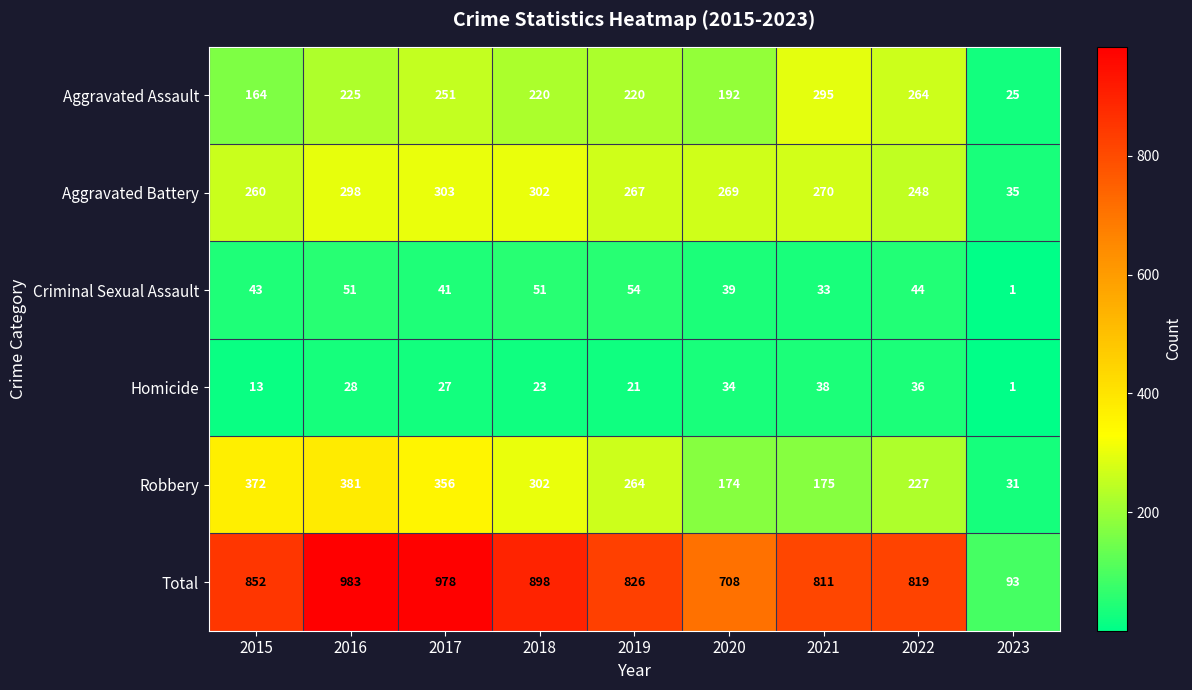

What is the maximum value shown in the chart?

983